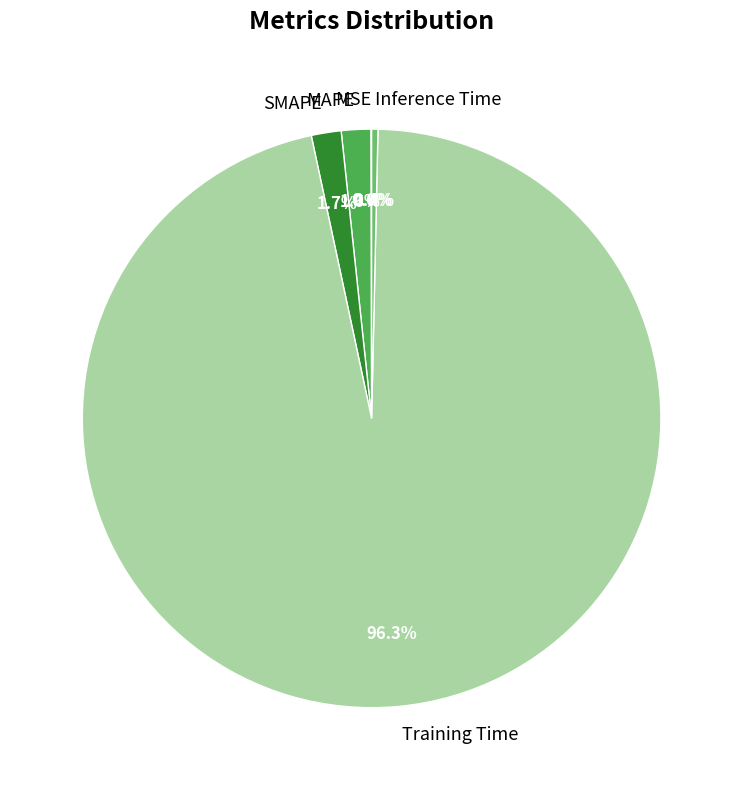

Is there a majority slice in this chart?

Yes